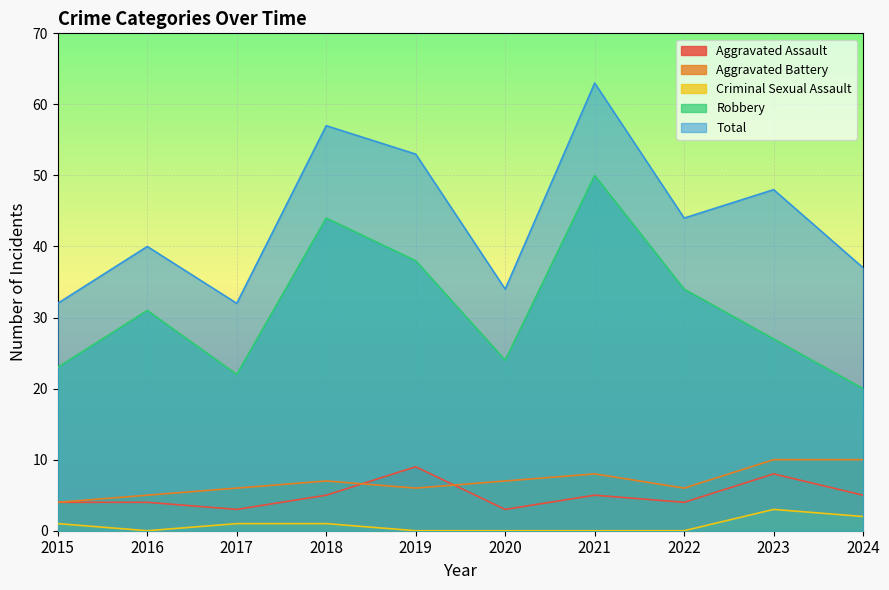

True or false: Aggravated Battery has a value of 7 at 2018.

True